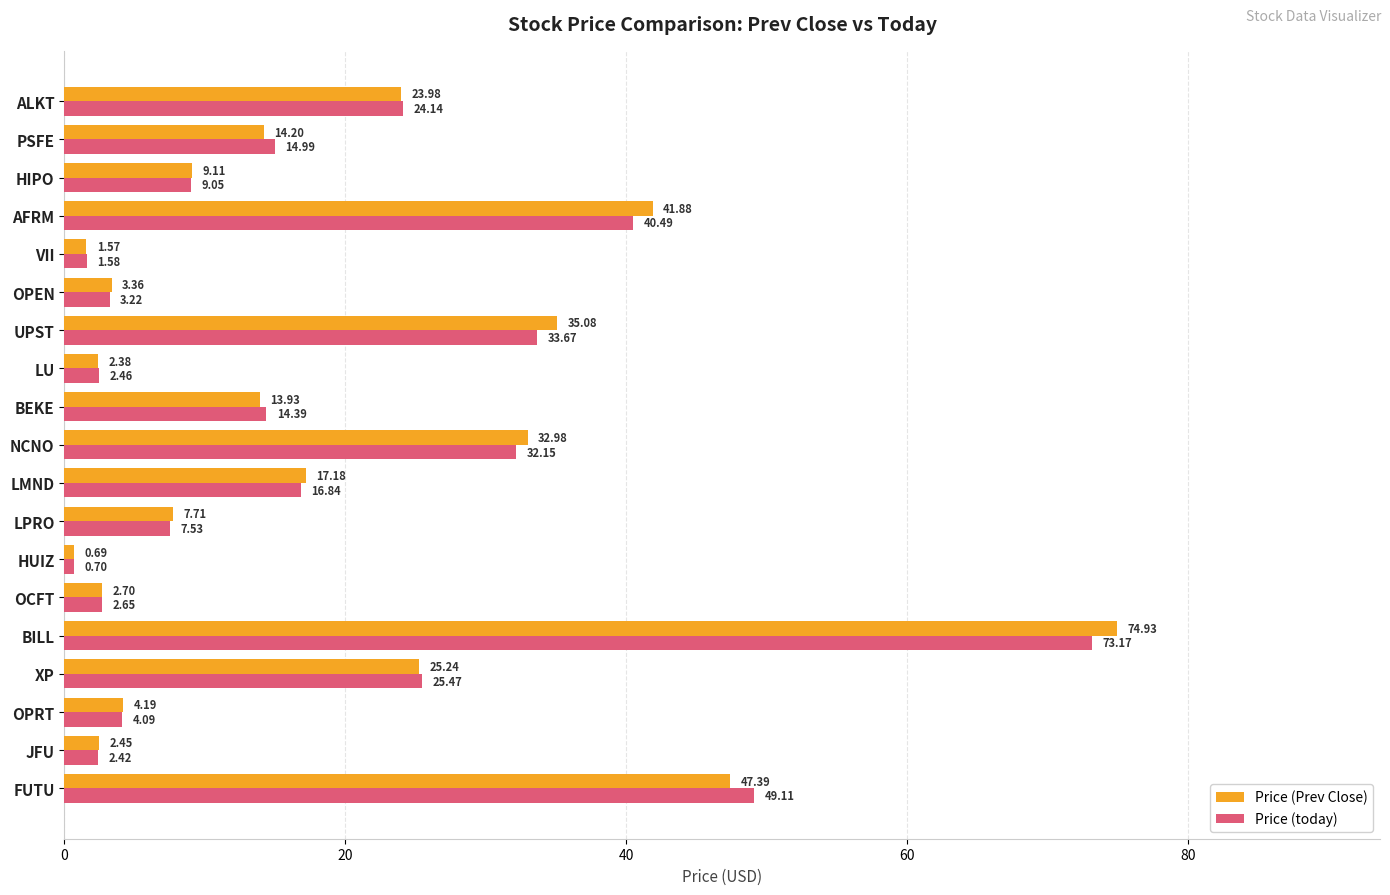

At which category does the chart reach its peak across all series?

BILL